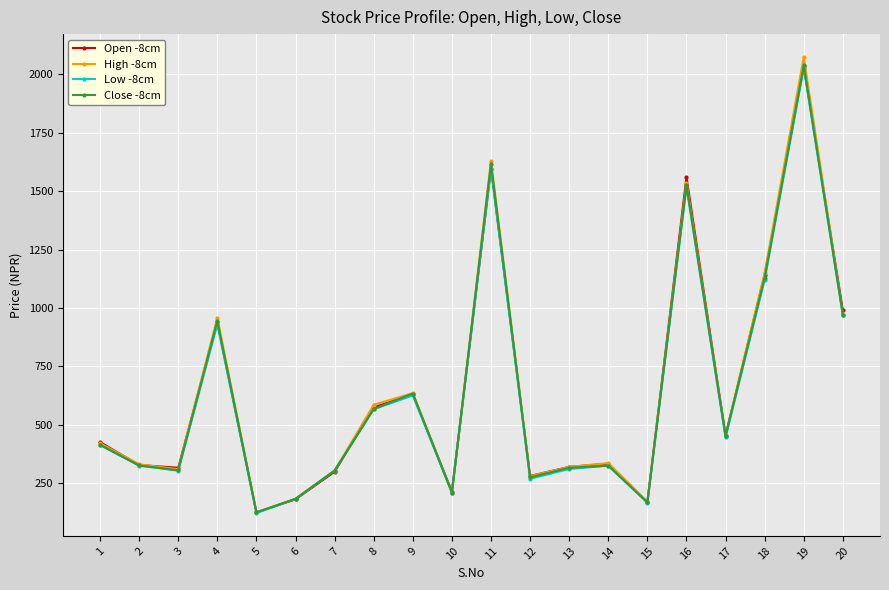

At which category does High -8cm reach its first local peak?

4